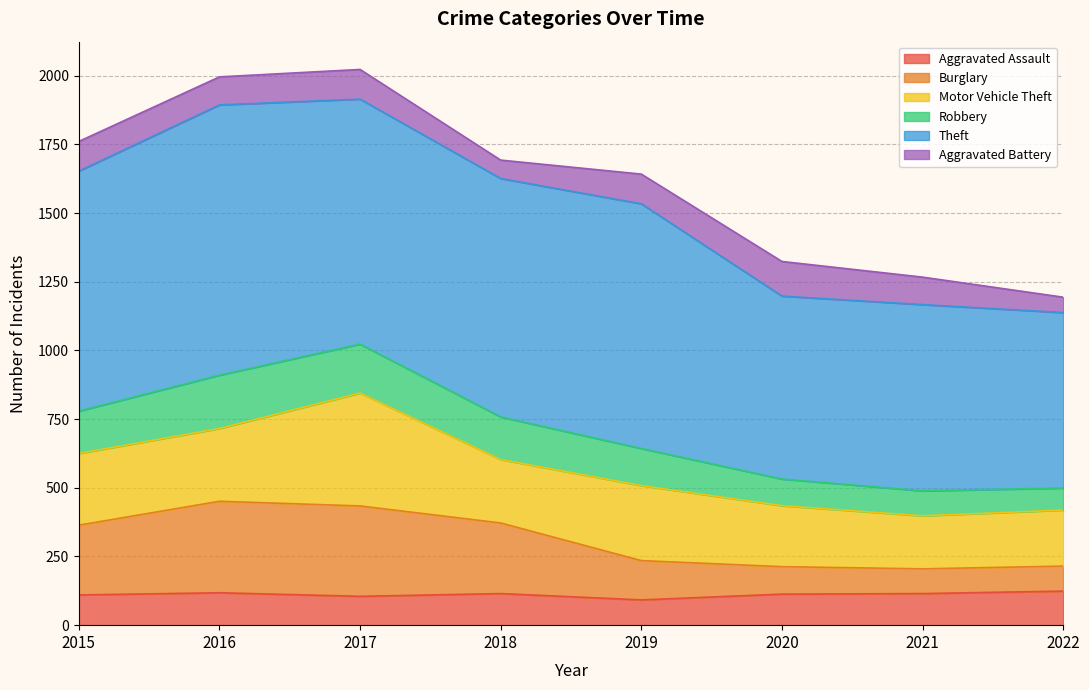

True or false: Aggravated Assault has a value of 190 at 2016.

False